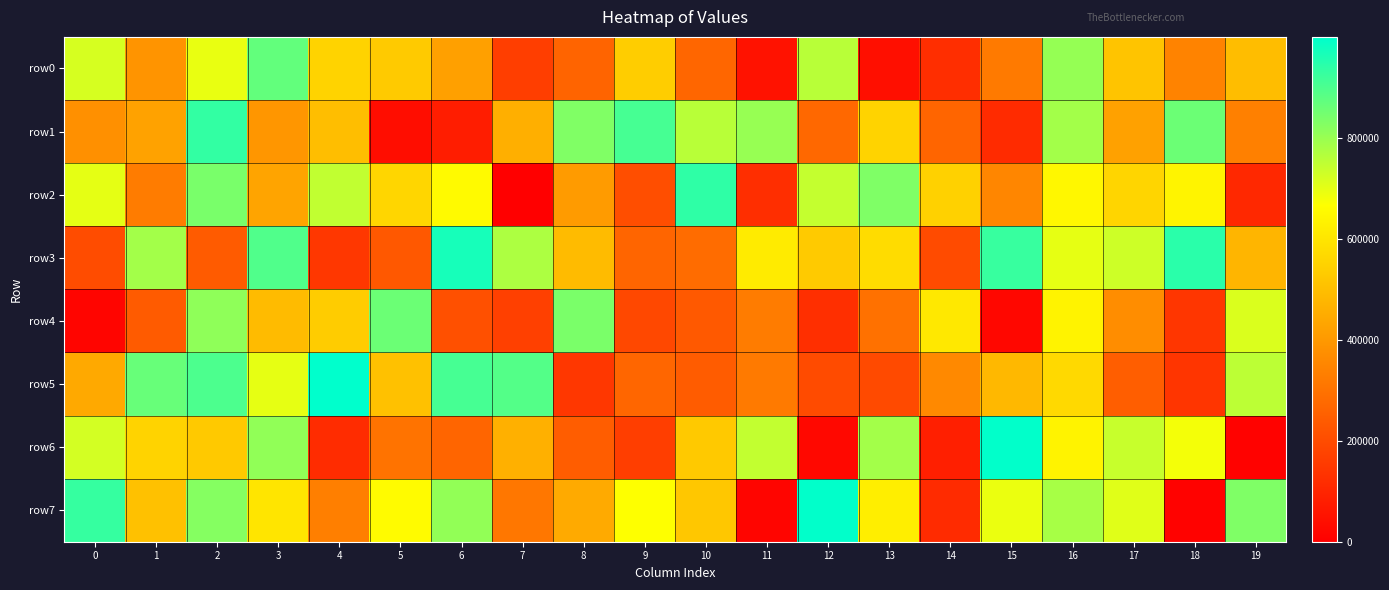

What is the difference between the highest and lowest values at 13?

788934